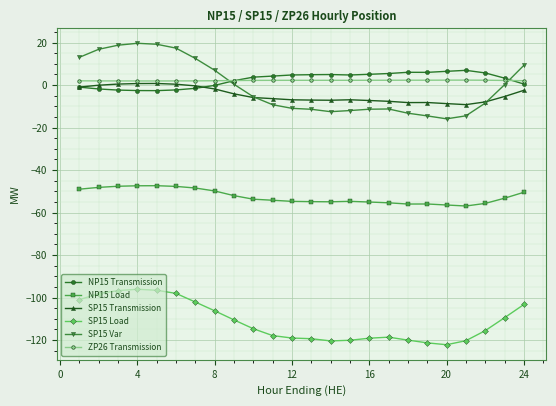

In NP15 Load, how many points are higher than both neighbors (excluding endpoints)?

3